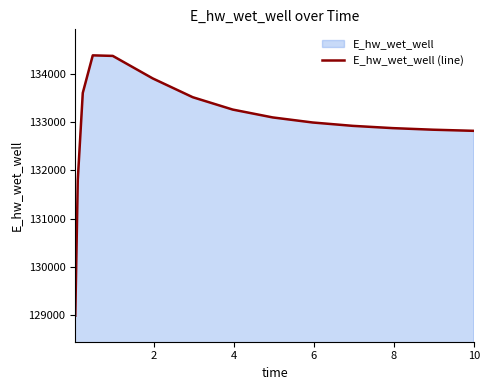

What is the difference between the maximum and minimum values?

5409.4